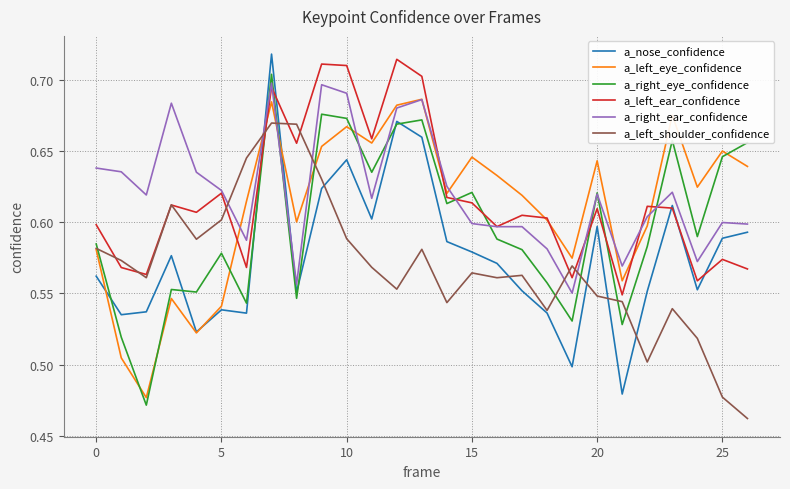

How many intersections are there between a_left_ear_confidence and a_right_eye_confidence?

7